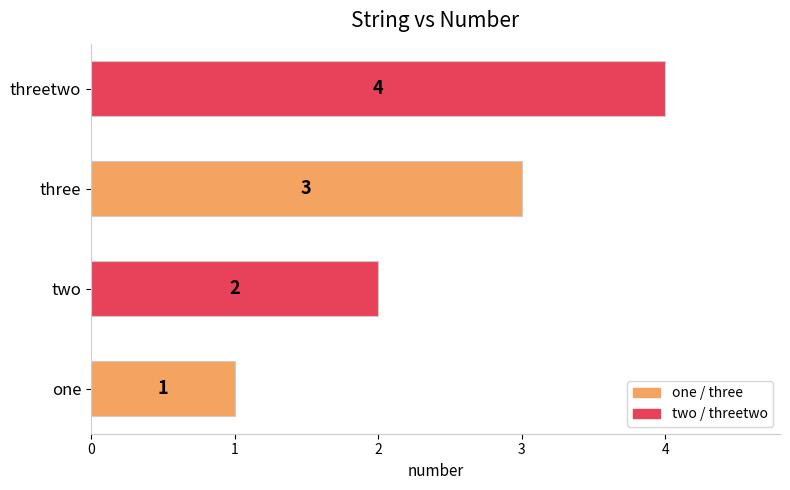

Approximately how many times larger is the value at threetwo compared to one?

4.0